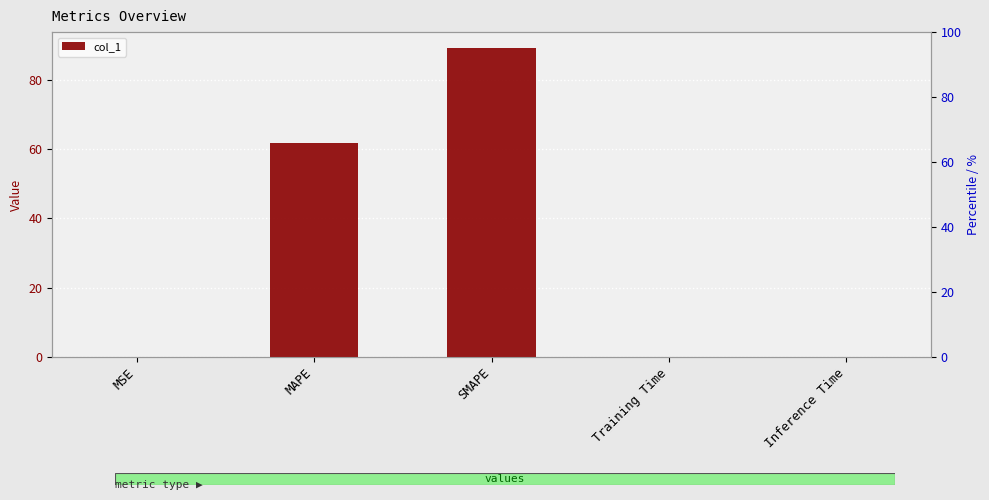

Which label corresponds to the smallest value in the chart?

MSE